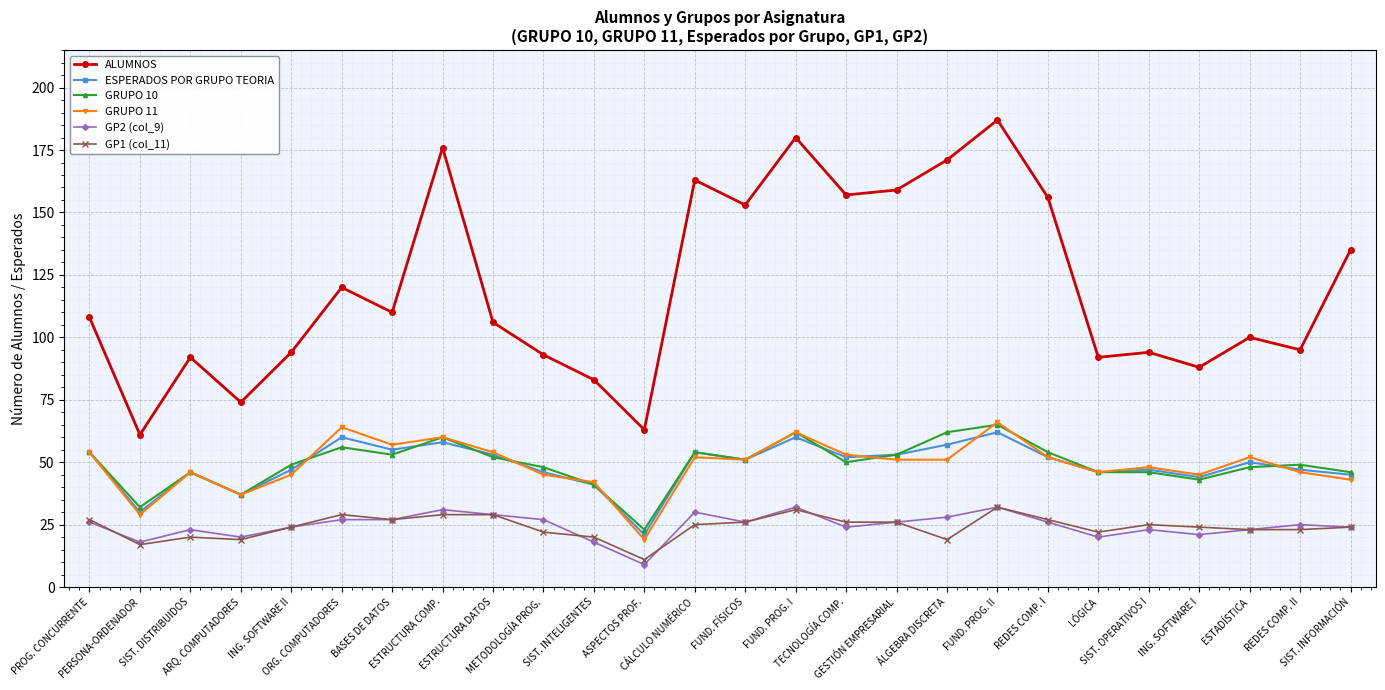

Reading left to right, list all the values displayed in this chart.

ALUMNOS: 108	61	92	74	94	120	110	176	106	93	83	63	163	153	180	157	159	171	187	156	92	94	88	100	95	135
ESPERADOS POR GRUPO TEORIA: 54	30	46	37	47	60	55	58	53	46	41	21	54	51	60	52	53	57	62	52	46	47	44	50	47	45
GRUPO 10: 54	32	46	37	49	56	53	60	52	48	41	23	54	51	62	50	53	62	65	54	46	46	43	48	49	46
GRUPO 11: 54	29	46	37	45	64	57	60	54	45	42	19	52	51	62	53	51	51	66	52	46	48	45	52	46	43
GP2 (col_9): 26	18	23	20	24	27	27	31	29	27	18	9	30	26	32	24	26	28	32	26	20	23	21	23	25	24
GP1 (col_11): 27	17	20	19	24	29	27	29	29	22	20	11	25	26	31	26	26	19	32	27	22	25	24	23	23	24